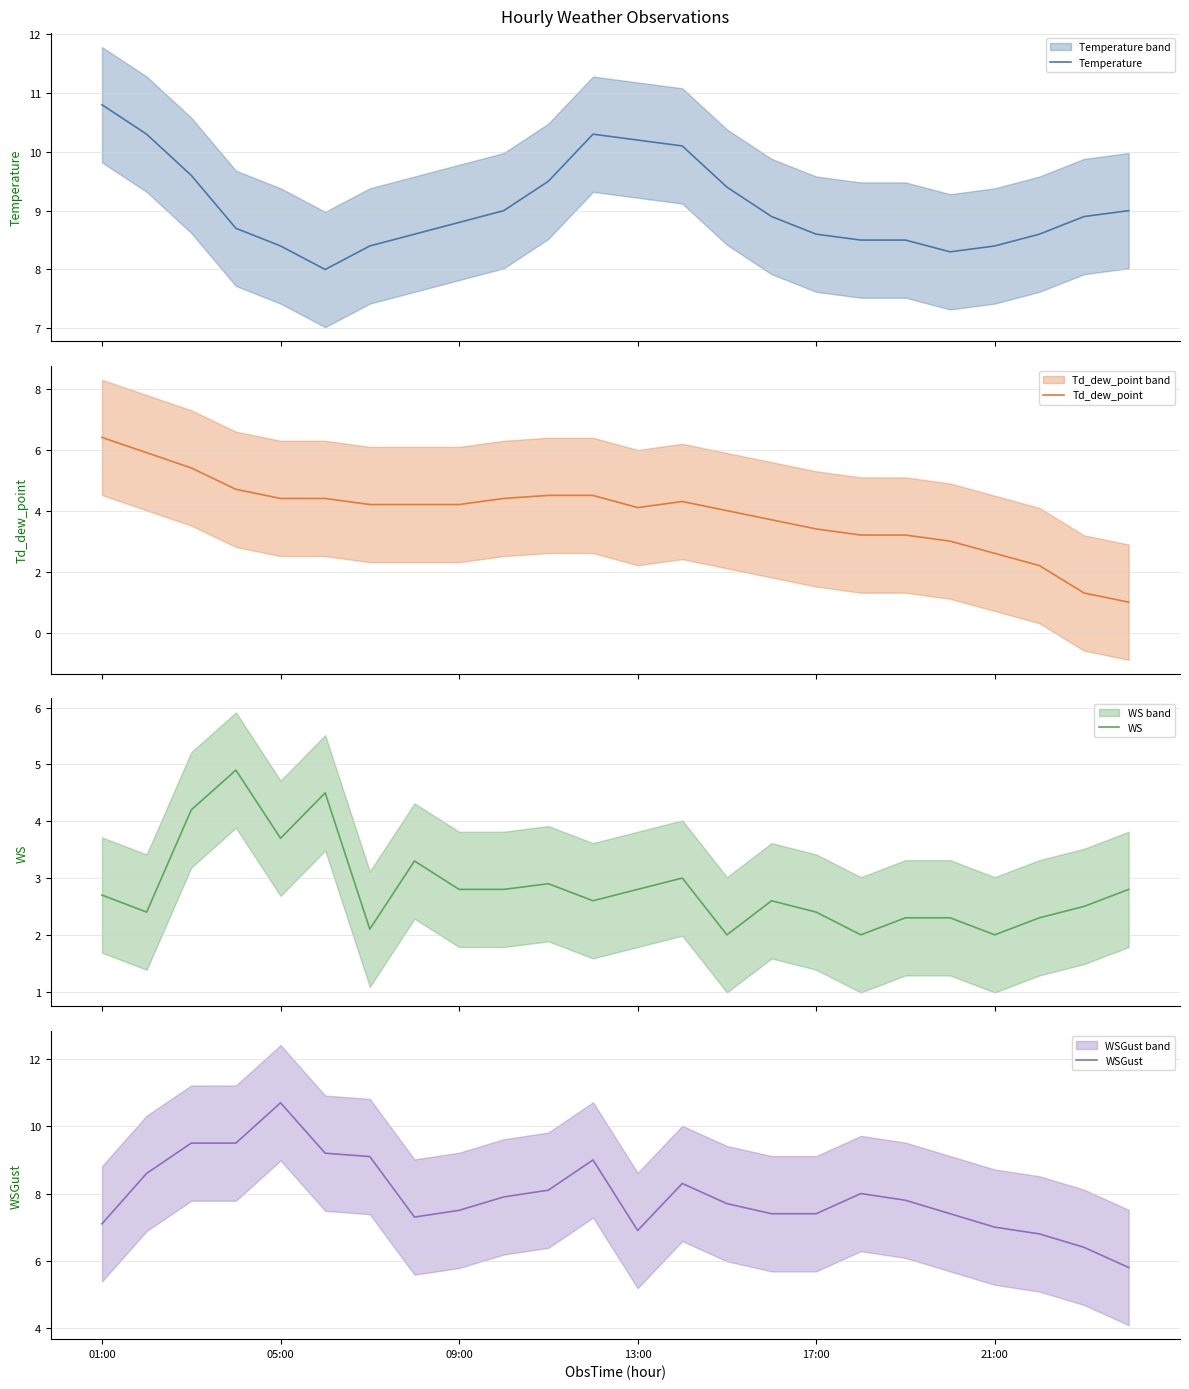

Reading left to right, extract all data points from this chart.

Temperature: 10.8	10.3	9.6	8.7	8.4	8.0	8.4	8.6	8.8	9.0	9.5	10.3	10.2	10.1	9.4	8.9	8.6	8.5	8.5	8.3	8.4	8.6	8.9	9.0
Td_dew_point: 6.4	5.9	5.4	4.7	4.4	4.4	4.2	4.2	4.2	4.4	4.5	4.5	4.1	4.3	4.0	3.7	3.4	3.2	3.2	3.0	2.6	2.2	1.3	1.0
WS: 2.7	2.4	4.2	4.9	3.7	4.5	2.1	3.3	2.8	2.8	2.9	2.6	2.8	3.0	2.0	2.6	2.4	2.0	2.3	2.3	2.0	2.3	2.5	2.8
WSGust: 7.1	8.6	9.5	9.5	10.7	9.2	9.1	7.3	7.5	7.9	8.1	9.0	6.9	8.3	7.7	7.4	7.4	8.0	7.8	7.4	7.0	6.8	6.4	5.8